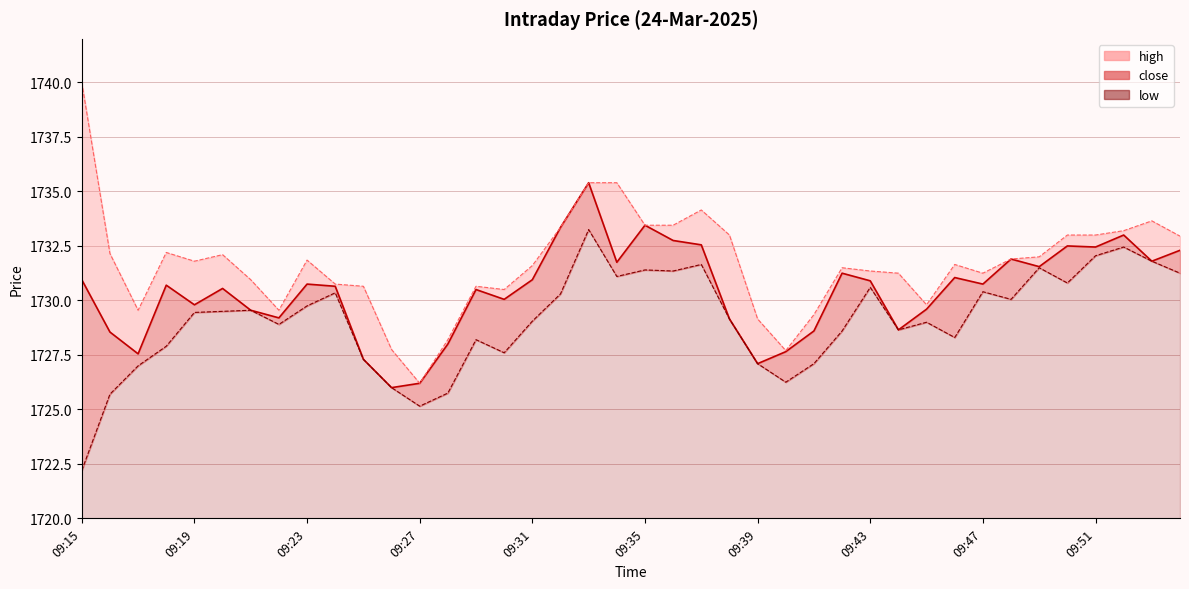

What is the value of the high point at the 1st from the left?

1740.0